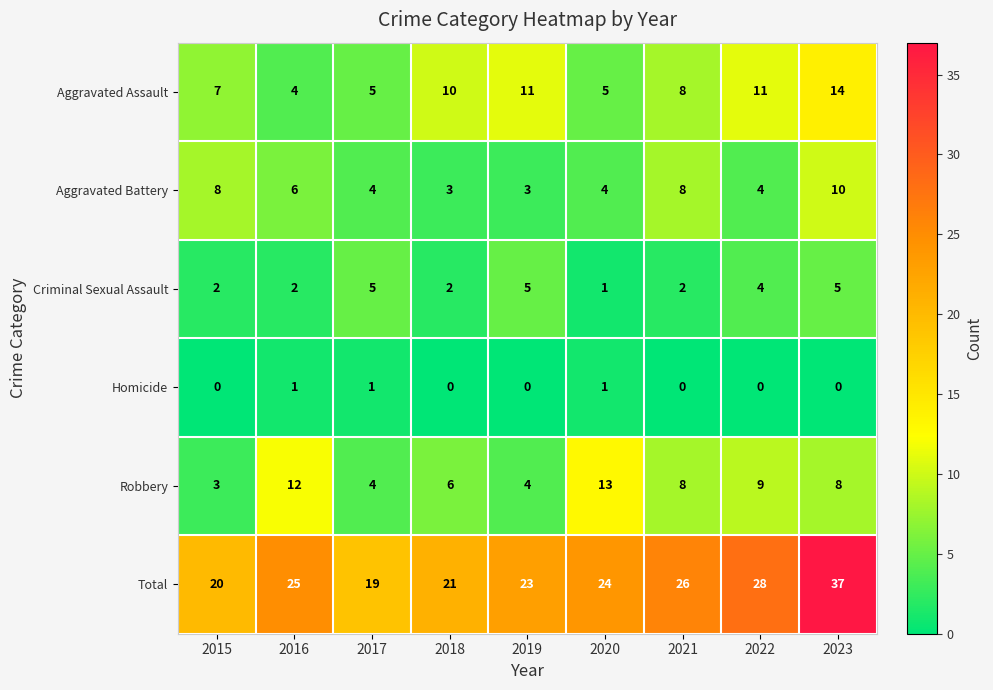

Rank the series by their maximum value, from lowest to highest.

Homicide, Criminal Sexual Assault, Aggravated Battery, Robbery, Aggravated Assault, Total